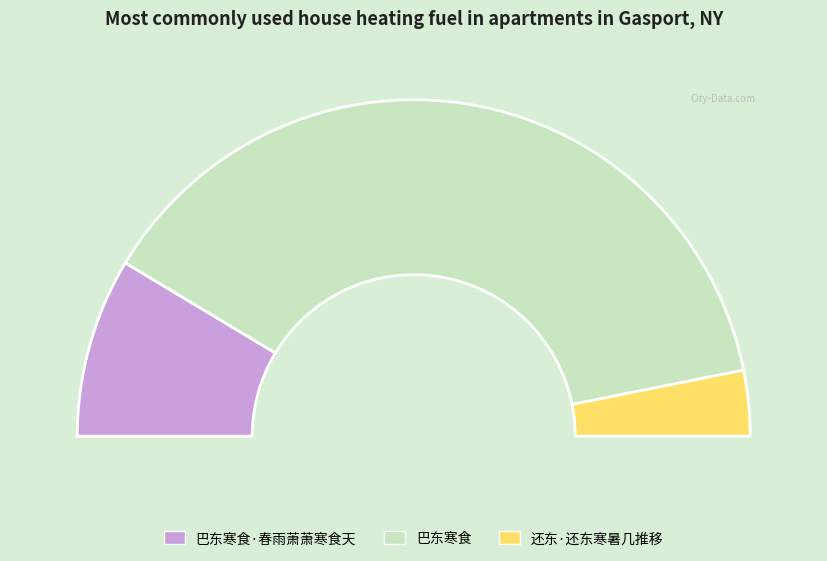

Count the number of slices in the pie.

3